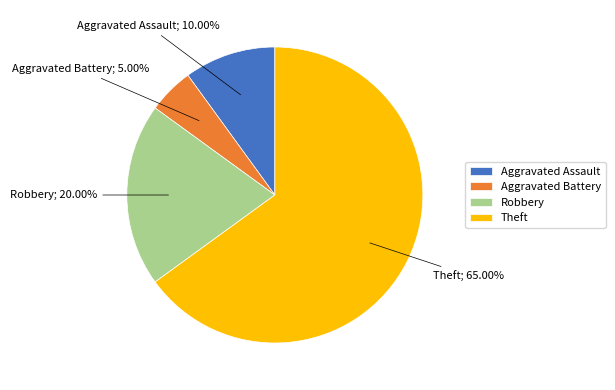

Between Theft and Aggravated Assault, which is larger?

Theft